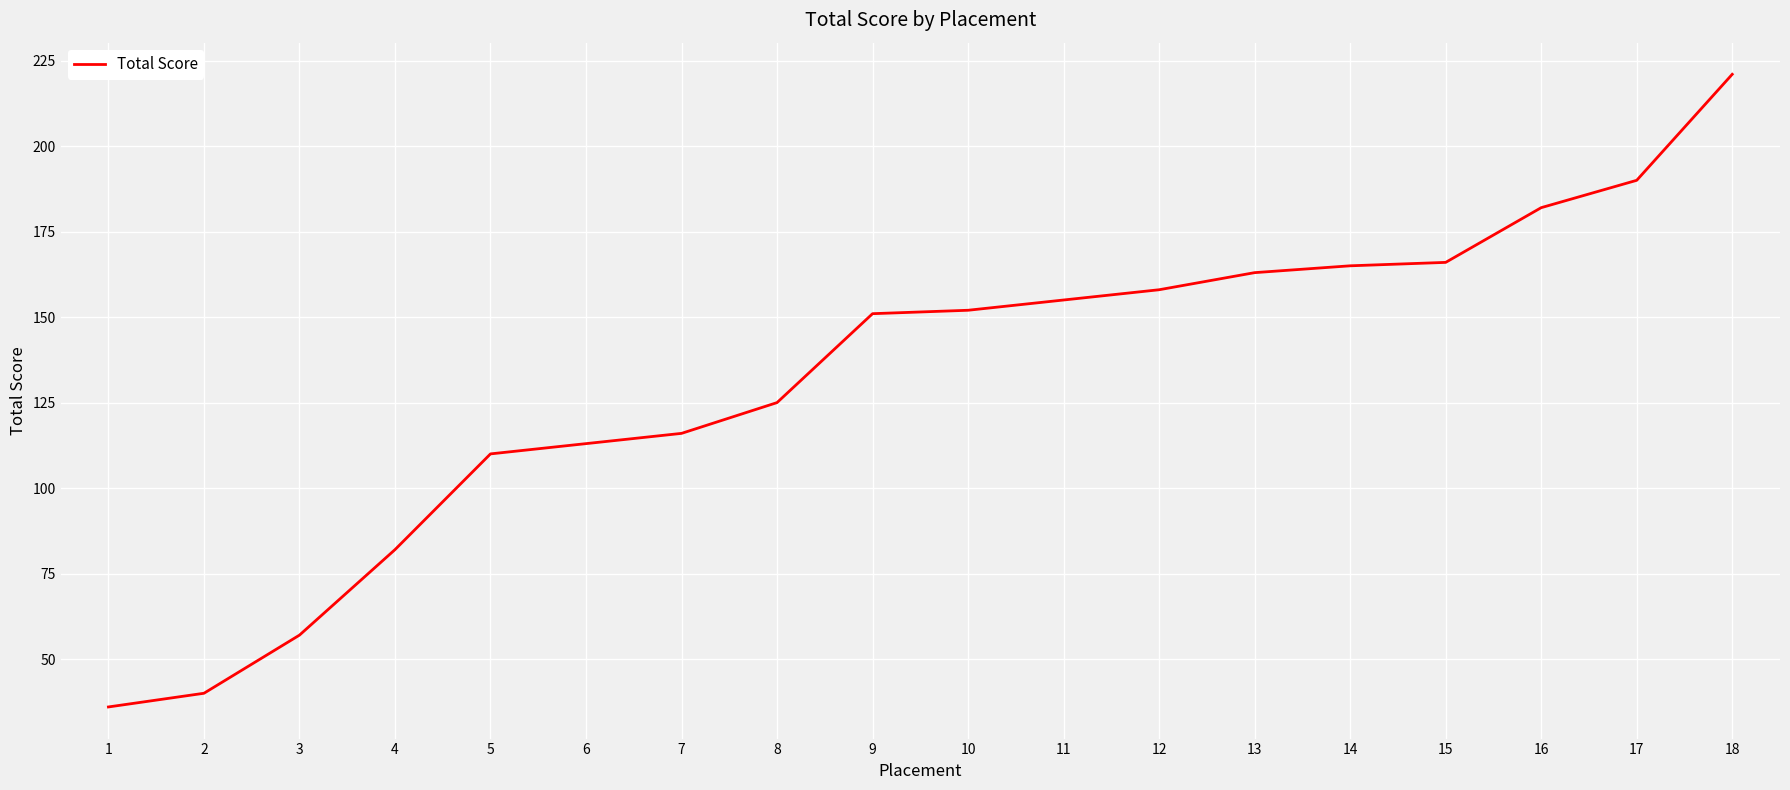

What is the ratio of the value at 12 to the value at 15?

1.0